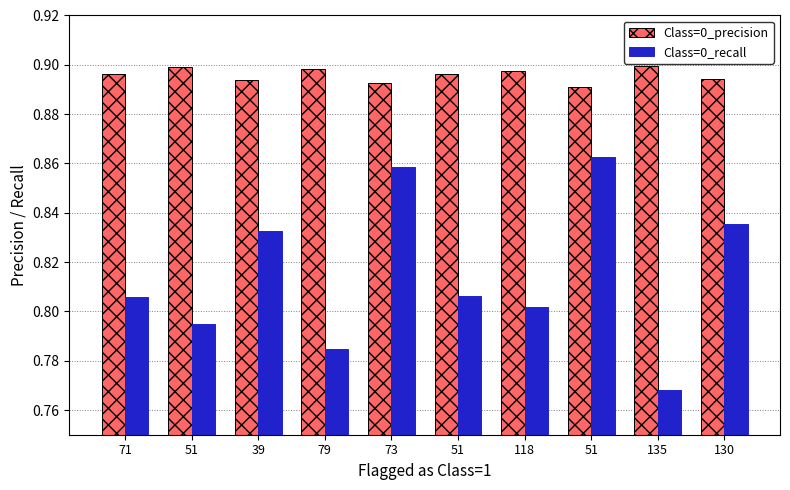

True or false: Class=0_recall has a value of 0.8 at 51.

True